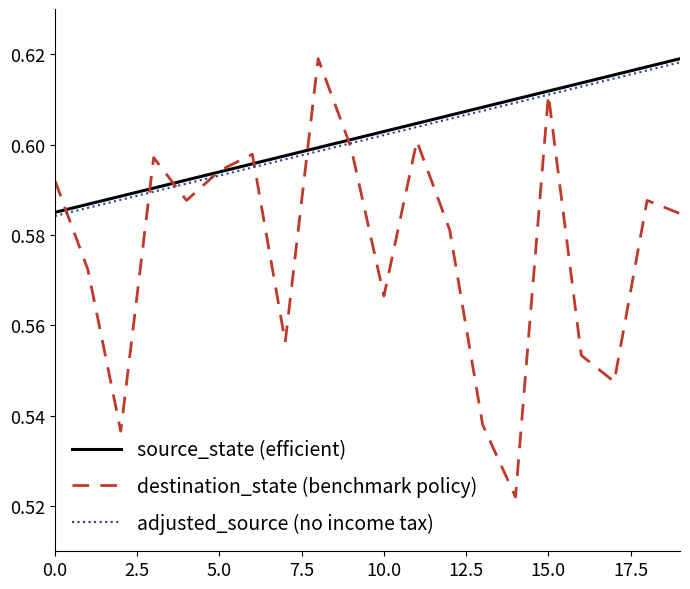

How many interior local valleys does the destination_state (benchmark policy) series have?

6